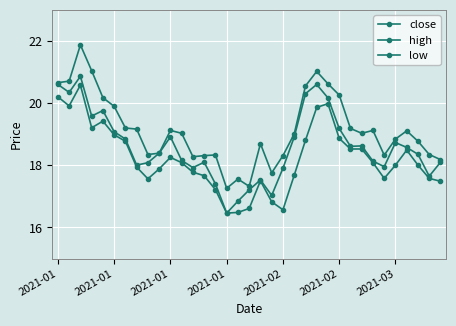

True or false: close has more than 0 points higher than both neighbors.

True